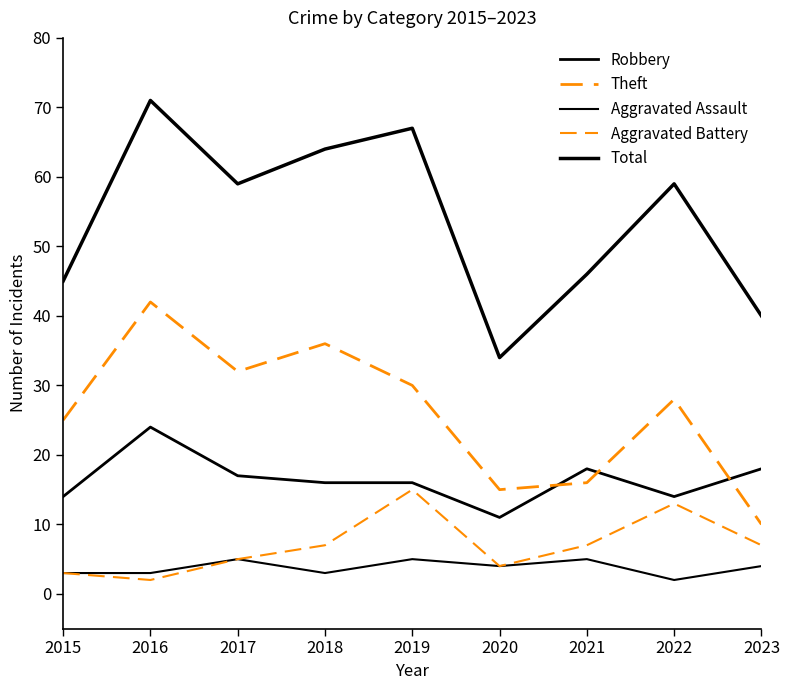

True or false: Robbery has more than 0 points higher than both neighbors.

True